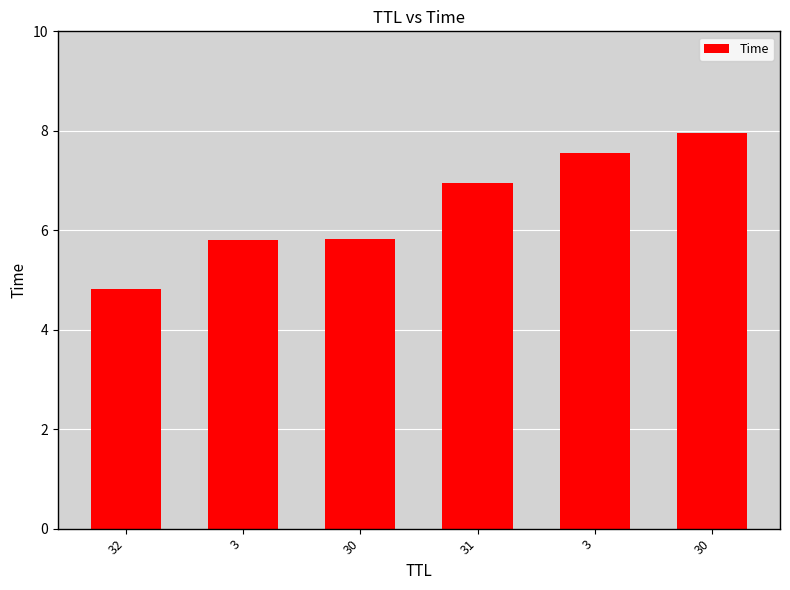

How many bars are there in total?

6